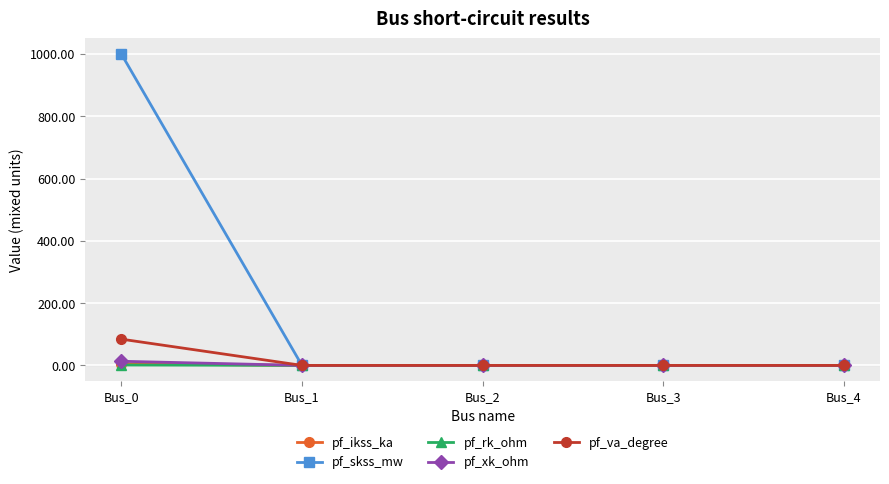

True or false: pf_skss_mw has a value of 676.8 at Bus_3.

False